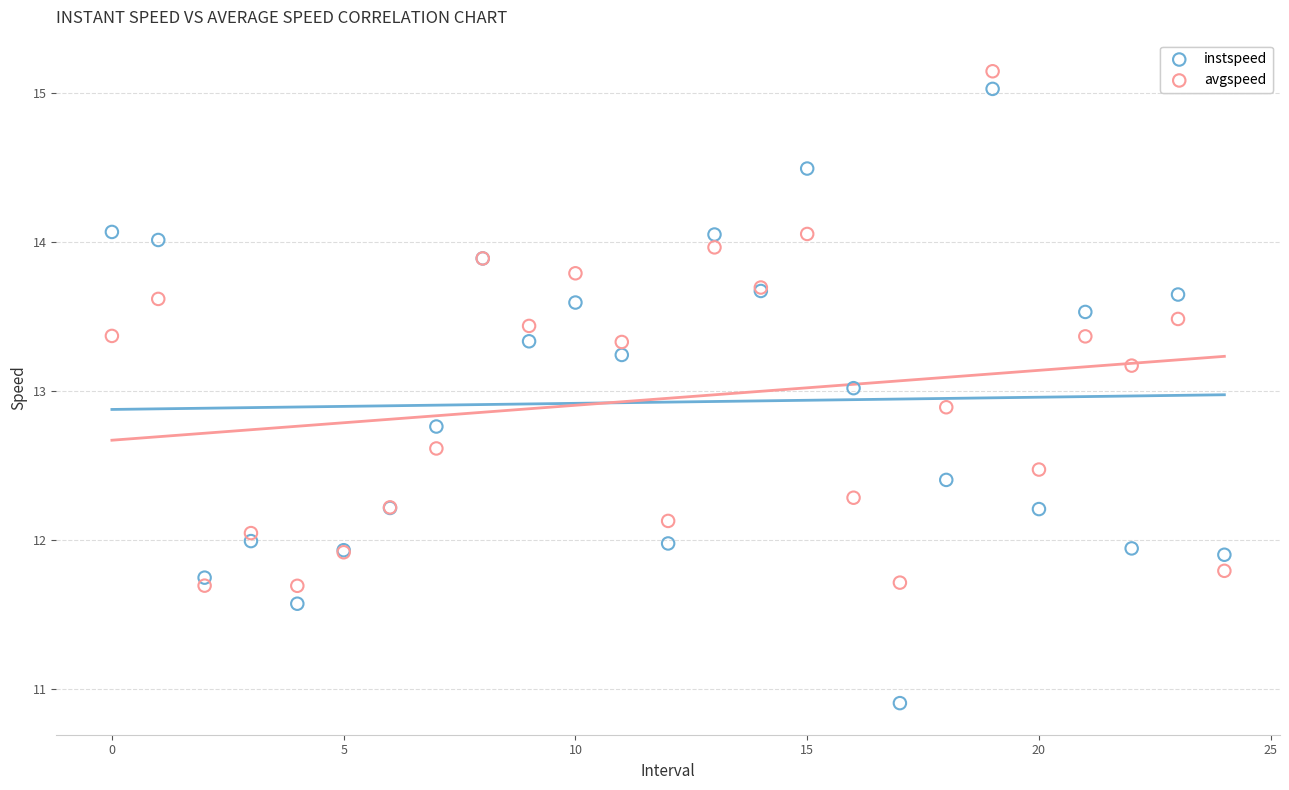

Which series contains the lowest Y value?

instspeed